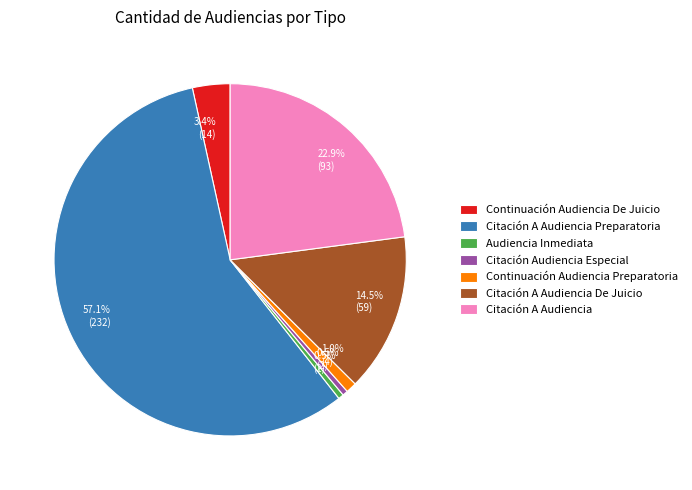

What percentage do Citación A Audiencia De Juicio and Citación Audiencia Especial together represent?

15.0%